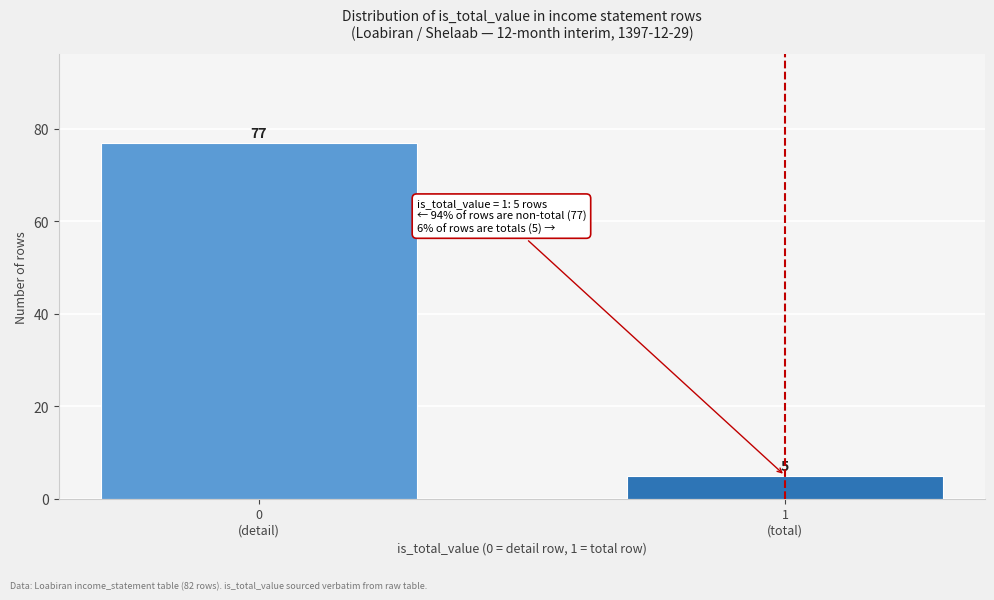

Reading left to right, transcribe all the data shown in this chart.

77	5